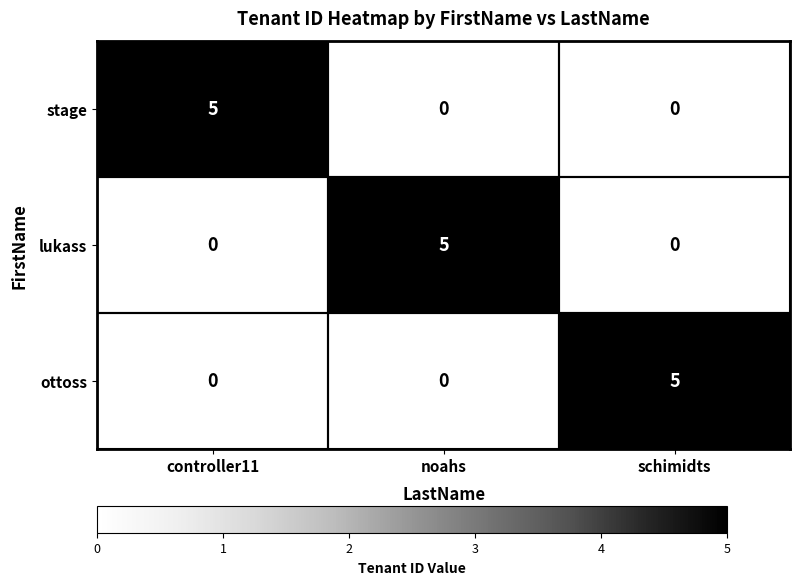

What is the spread (max minus min) of values at controller11?

5